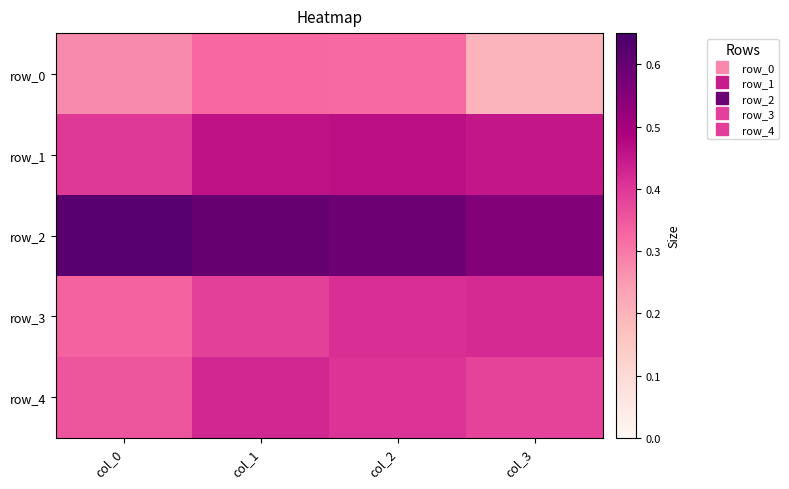

Which has a higher value, col_3 or col_1?

col_1